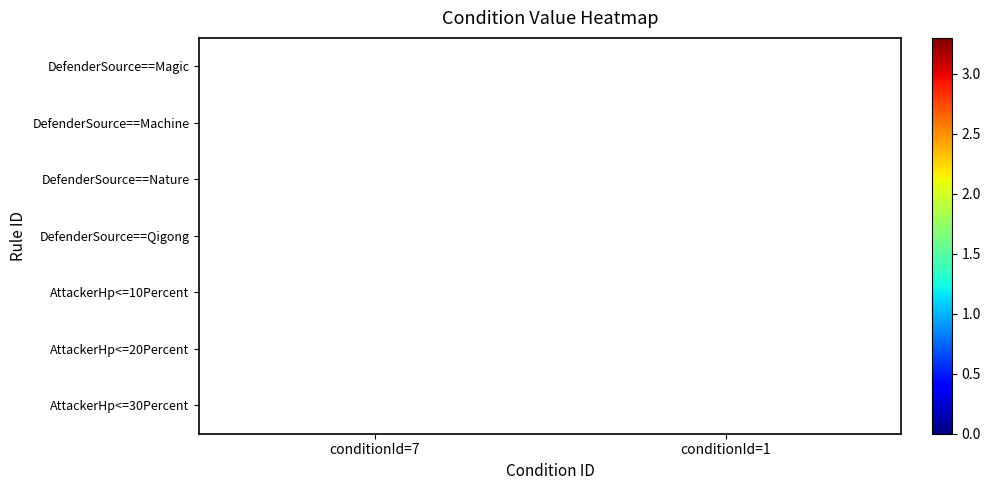

What is the maximum value shown in the chart?

3.0